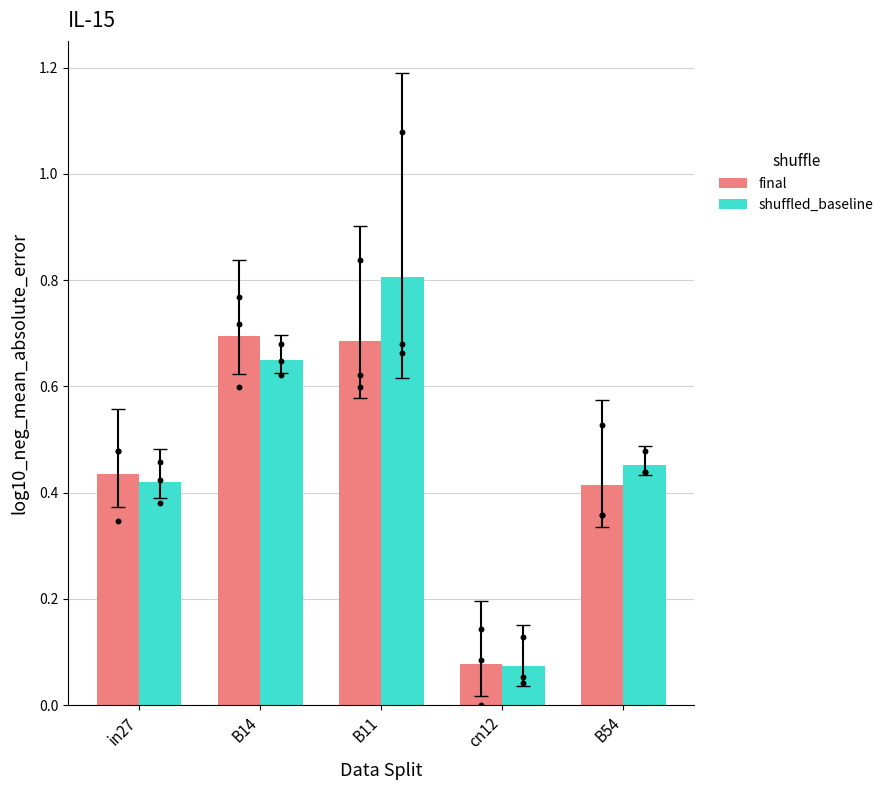

Which series has the widest spread of Y values?

shuffled_baseline